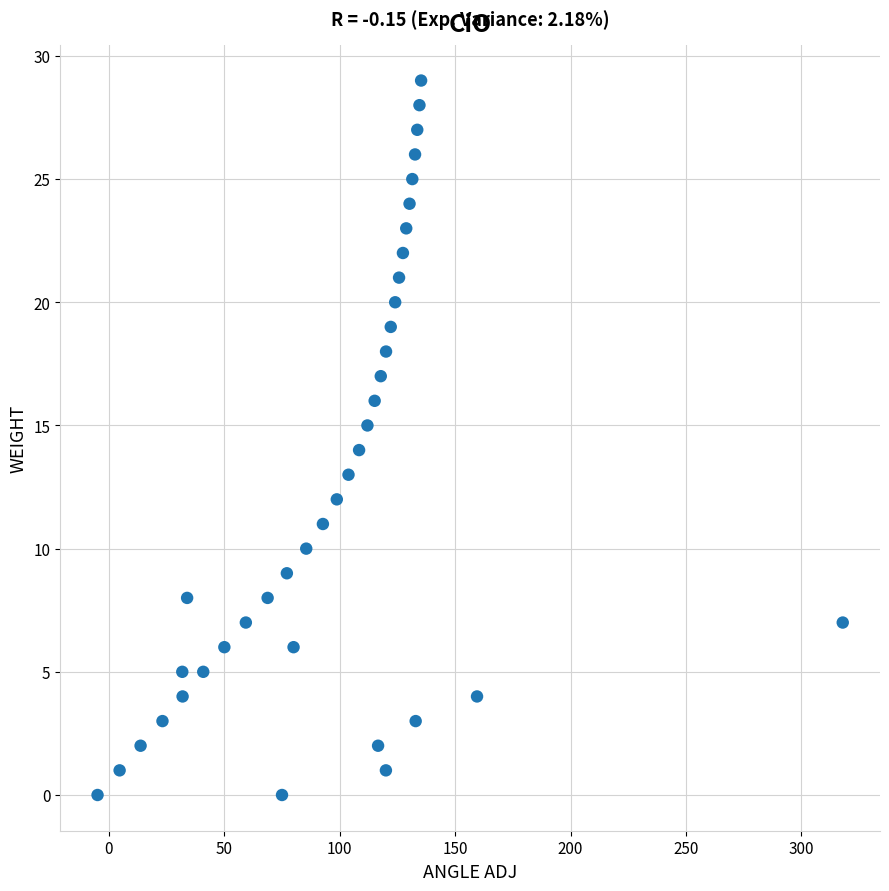

What is the range of Y values (max minus min)?

29